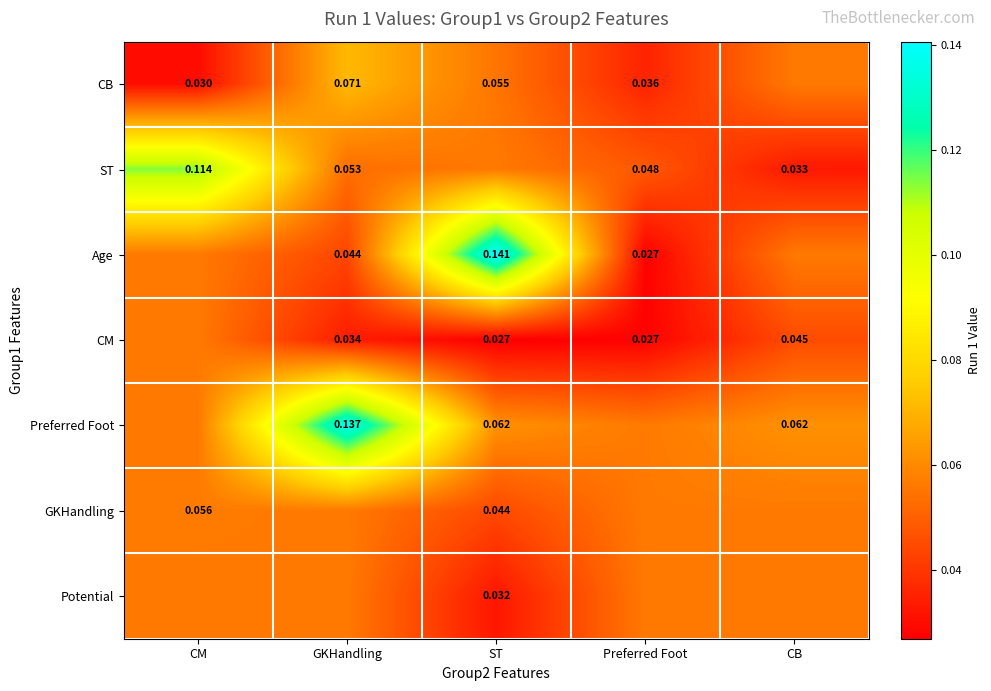

Is the value of CB at GKHandling greater than the value of ST at GKHandling?

Yes